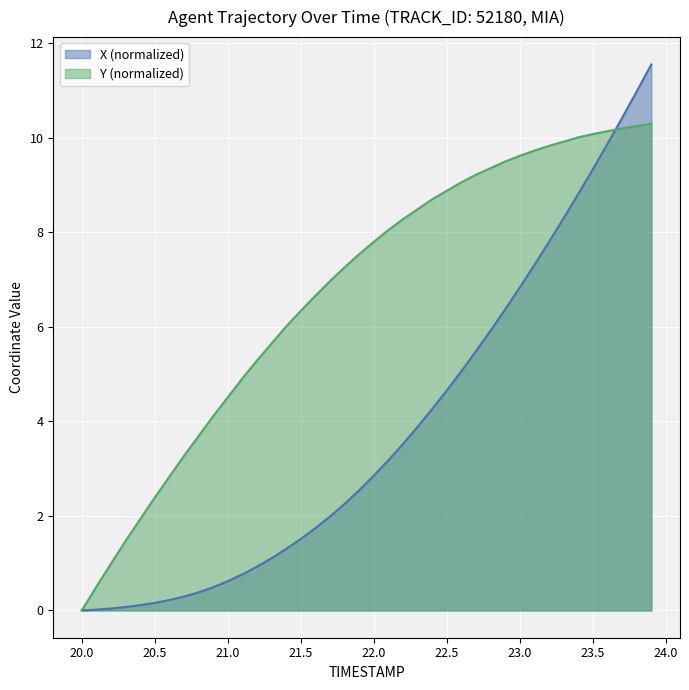

Rank the series at 22.0 from lowest to highest value.

X (normalized), Y (normalized)